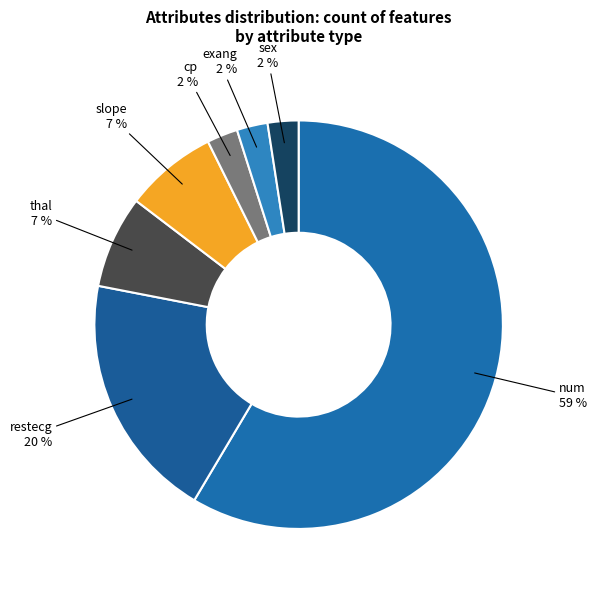

Which category has the biggest portion of the pie?

num